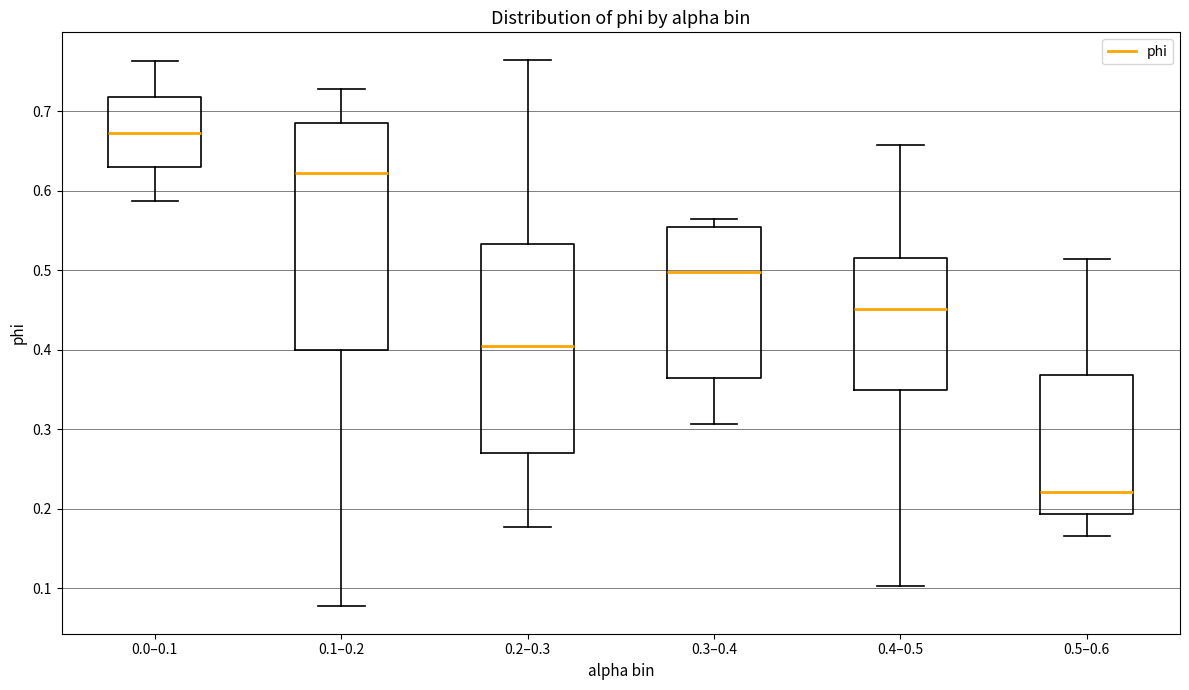

Which box is the tallest, from its lower edge to its upper edge?

0.1–0.2